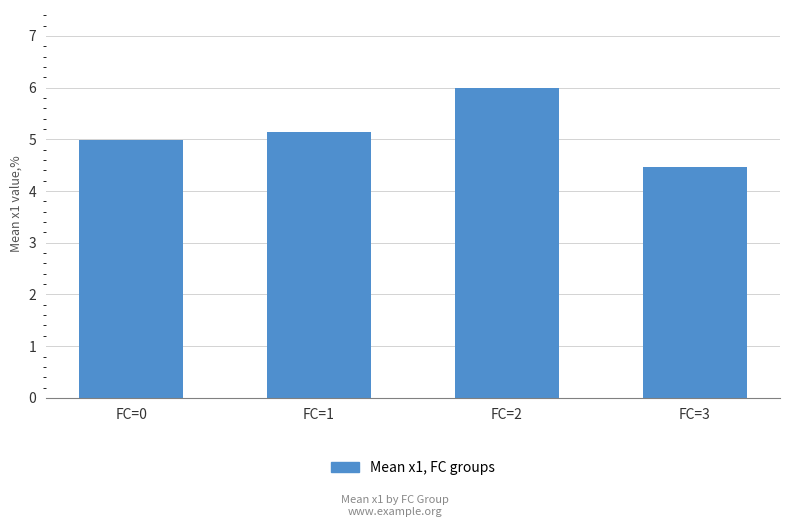

Does the chart contain stacked bars?

No